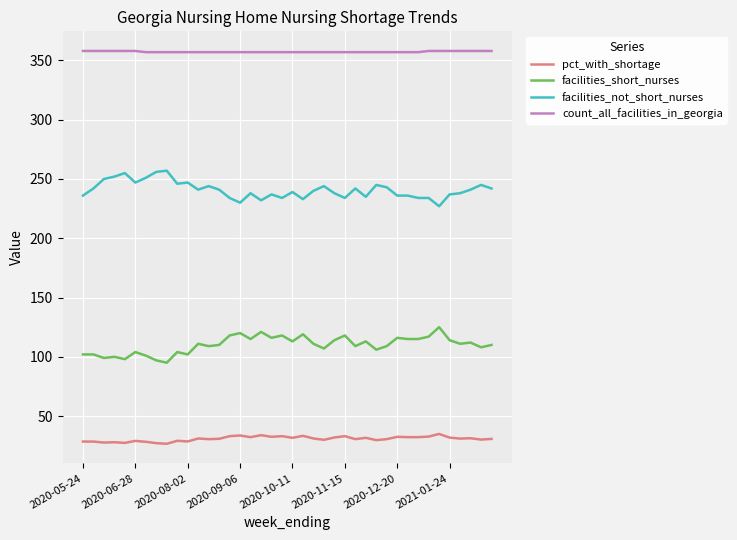

Which series has the largest total across all categories?

count_all_facilities_in_georgia